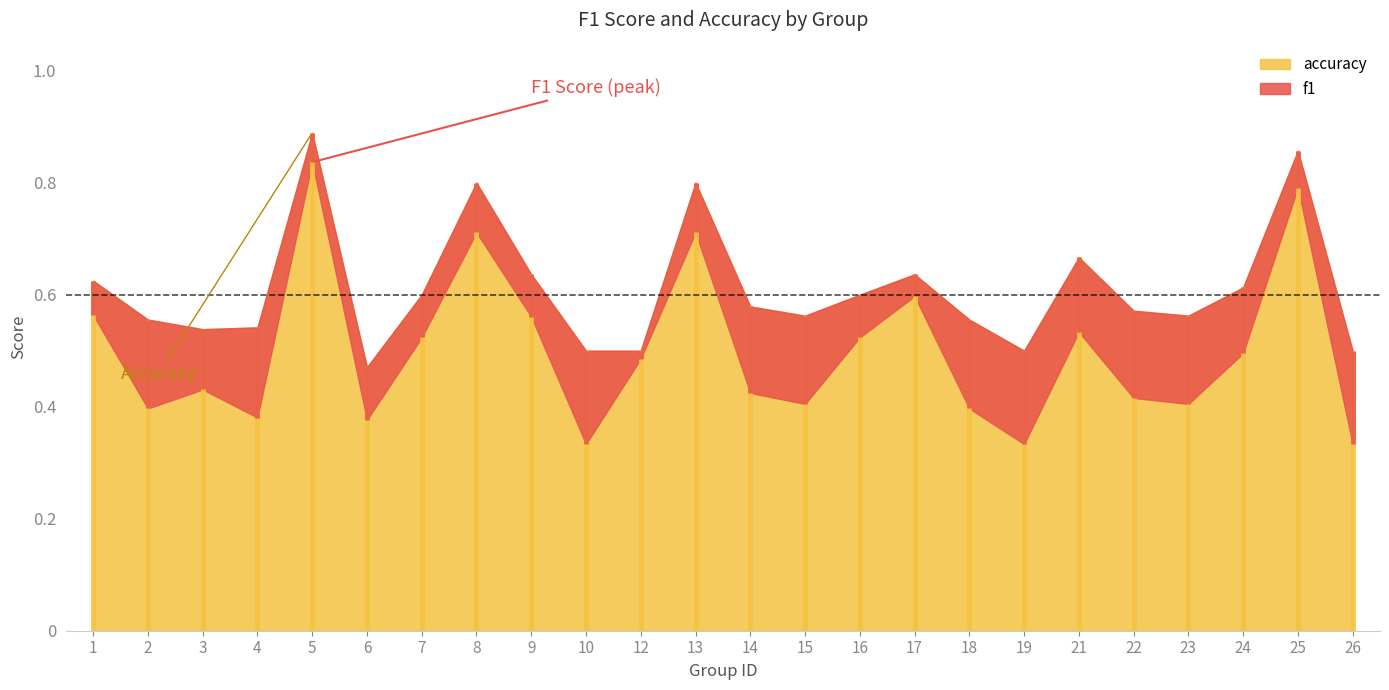

Is it true that accuracy equals 0.6 at 17?

True